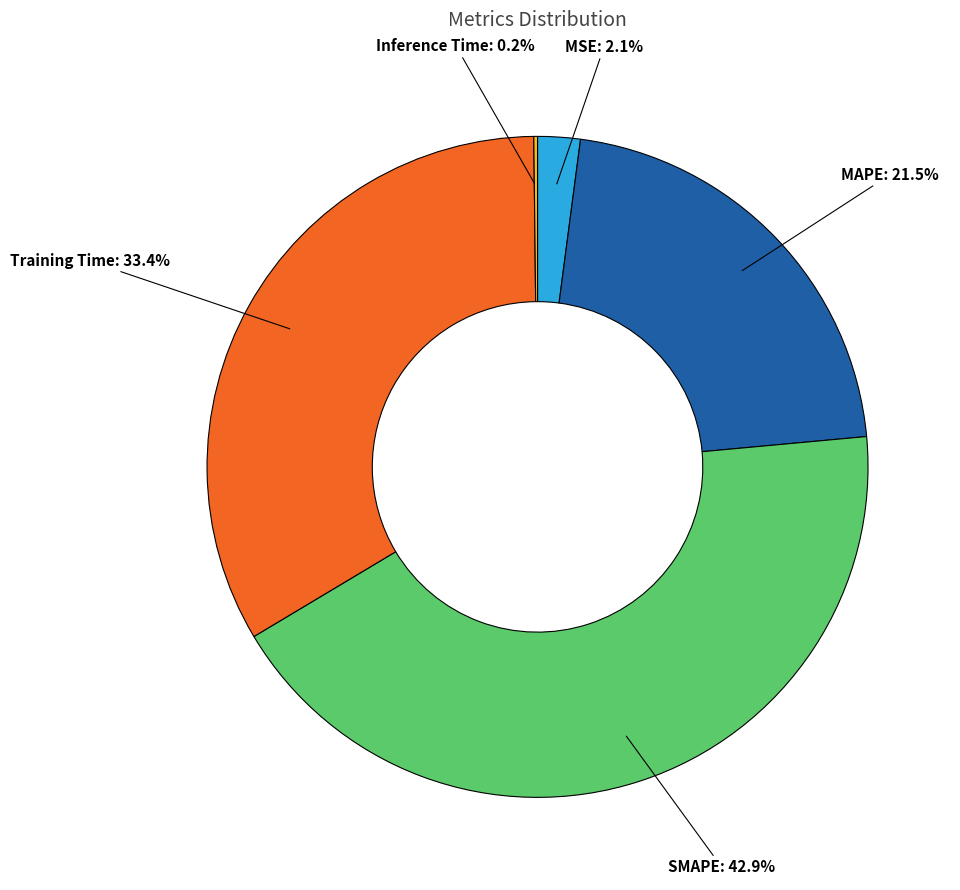

Does any single category account for the majority?

No